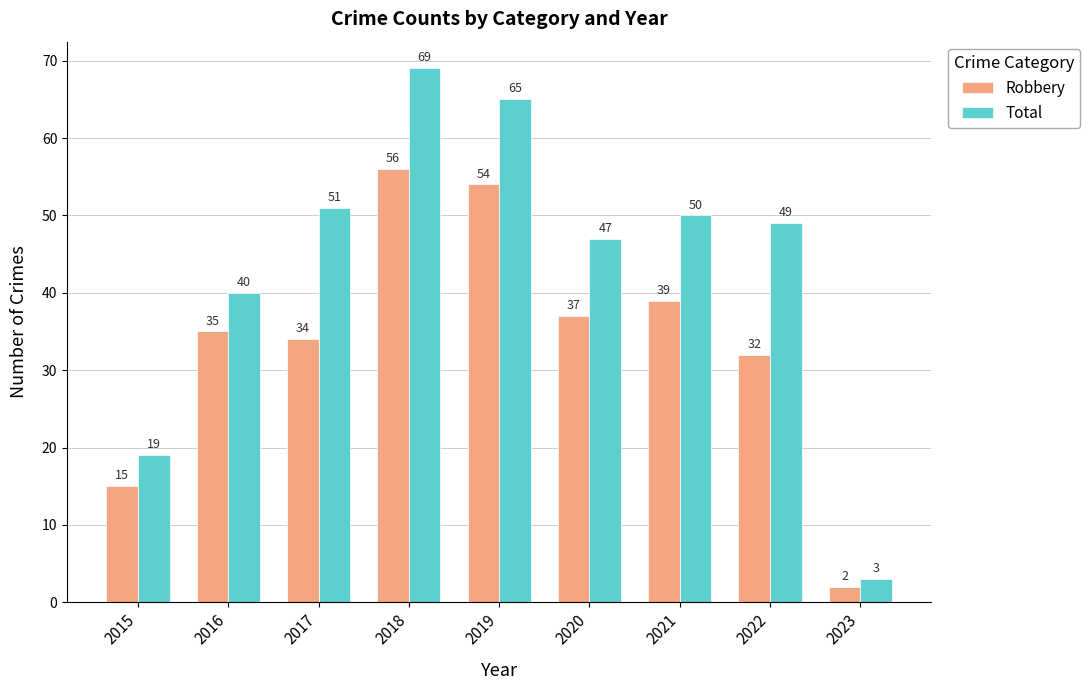

List the labels in order of Total value, smallest first.

2023, 2015, 2016, 2020, 2022, 2021, 2017, 2019, 2018